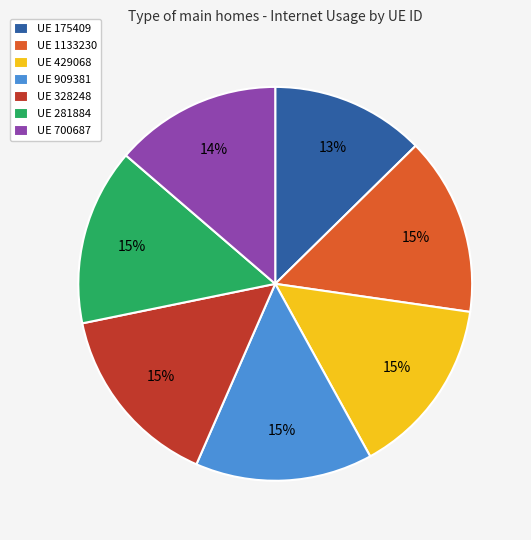

Count the number of slices in the pie.

7